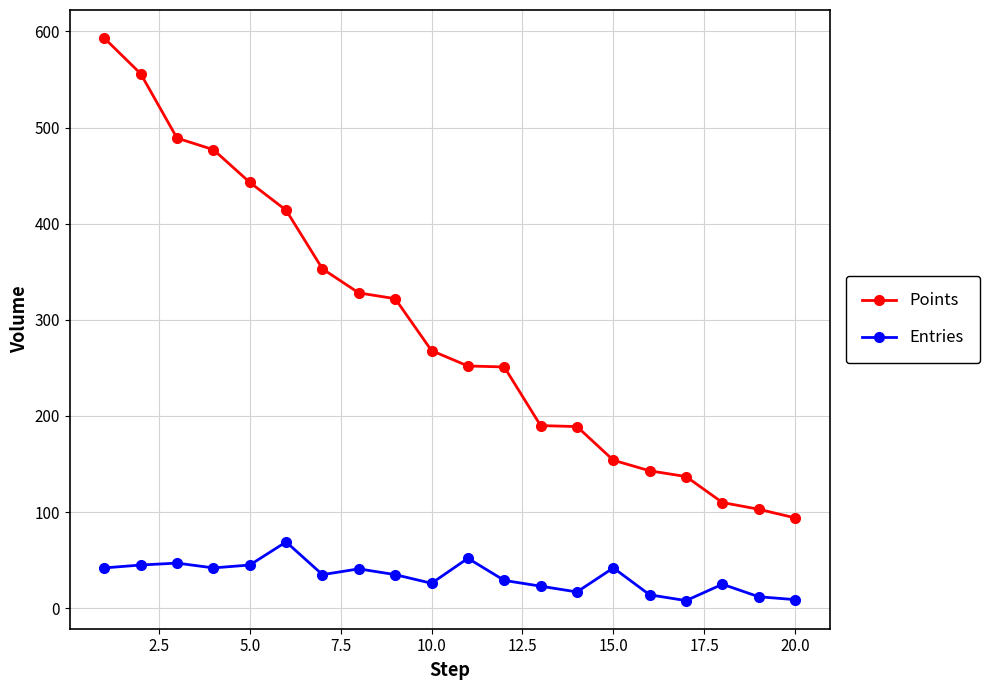

What is the value of the Entries point at the 10th from the left?

26